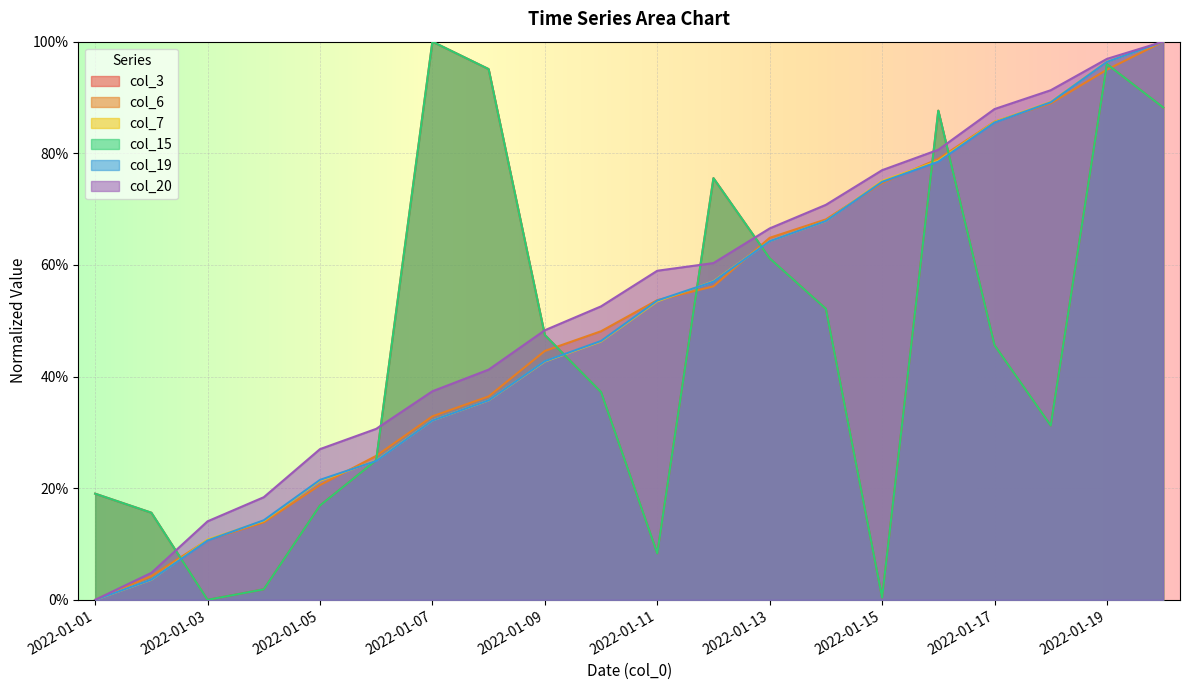

What is the difference between the maximum and minimum values in the col_19 series?

1.0